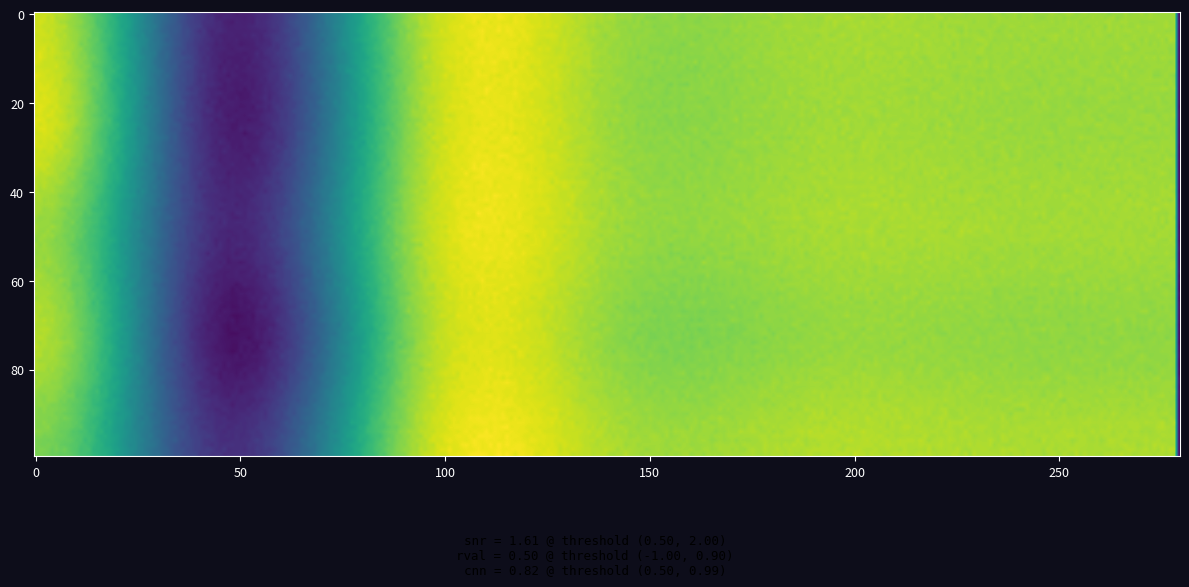

Reading left to right, list all the values displayed in this chart.

row_0: col_0=0.6	col_1=0.1	col_2=0.5	col_3=0.5	col_4=0.5	col_5=0.5	col_6=0.5
row_1: col_0=0.6	col_1=0.0	col_2=0.5	col_3=0.5	col_4=0.5	col_5=0.5	col_6=0.5
row_2: col_0=0.5	col_1=0.1	col_2=0.5	col_3=0.5	col_4=0.5	col_5=0.5	col_6=0.5
row_3: col_0=0.5	col_1=0.0	col_2=0.5	col_3=0.5	col_4=0.5	col_5=0.5	col_6=0.5
row_4: col_0=0.5	col_1=0.1	col_2=0.5	col_3=0.5	col_4=0.5	col_5=0.5	col_6=0.5